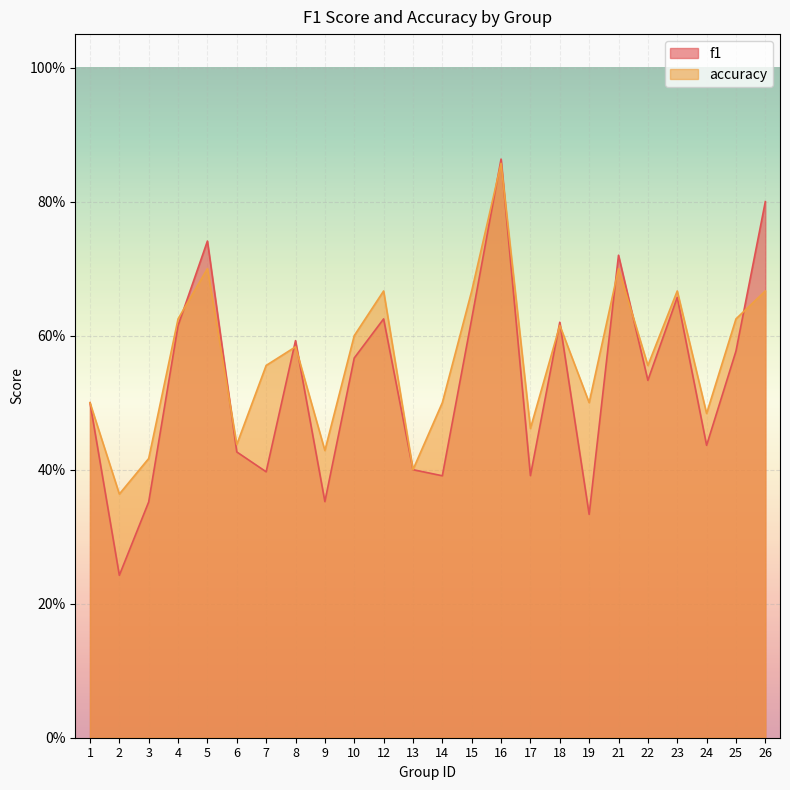

Reading left to right, extract all data points from this chart.

f1: 0.5	0.2	0.4	0.6	0.7	0.4	0.4	0.6	0.4	0.6	0.6	0.4	0.4	0.6	0.9	0.4	0.6	0.3	0.7	0.5	0.7	0.4	0.6	0.8
accuracy: 0.5	0.4	0.4	0.6	0.7	0.4	0.6	0.6	0.4	0.6	0.7	0.4	0.5	0.7	0.9	0.5	0.6	0.5	0.7	0.6	0.7	0.5	0.6	0.7